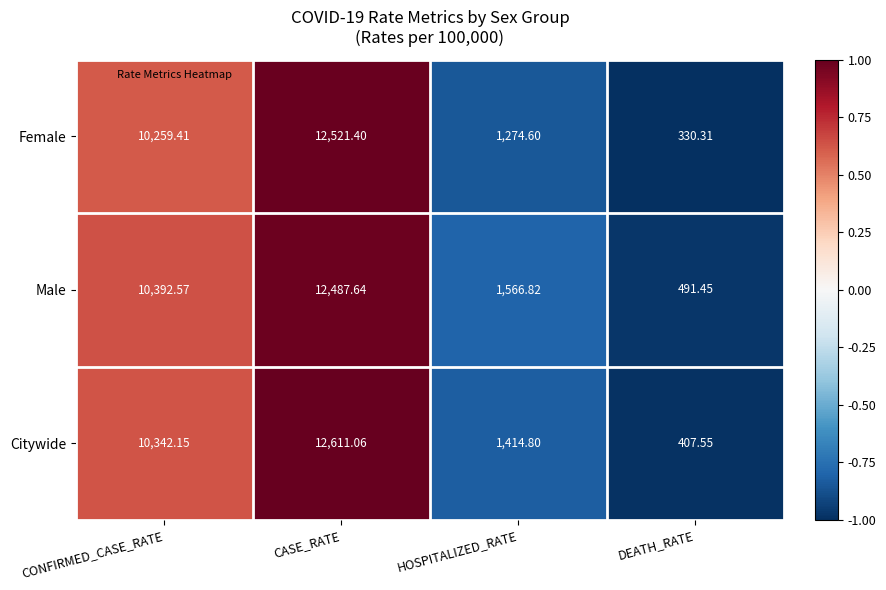

List the labels in order of Male value, smallest first.

DEATH_RATE, HOSPITALIZED_RATE, CONFIRMED_CASE_RATE, CASE_RATE